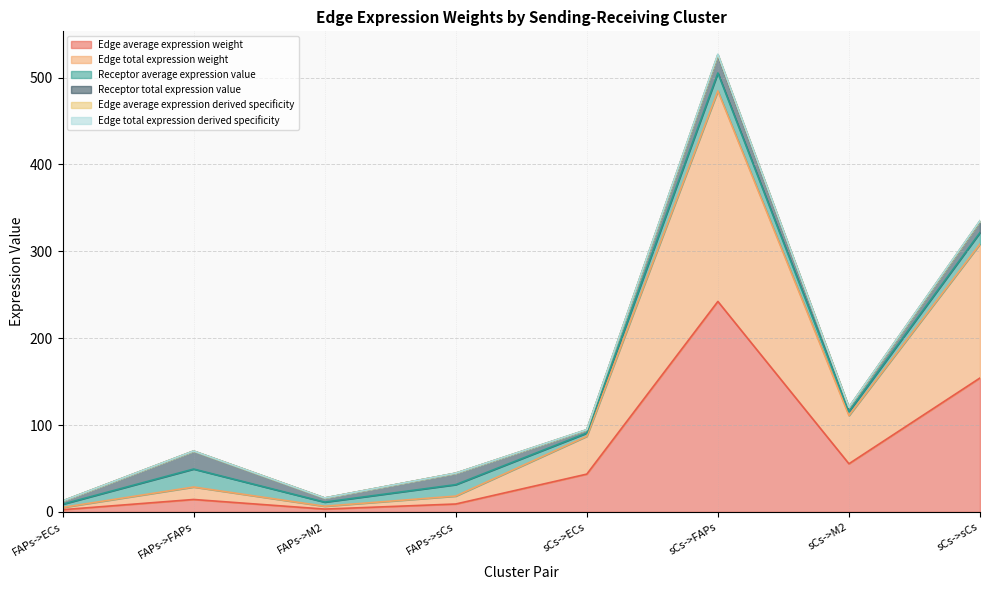

The Edge total expression derived specificity series shows 6.8 at FAPs->M2. True or false?

False